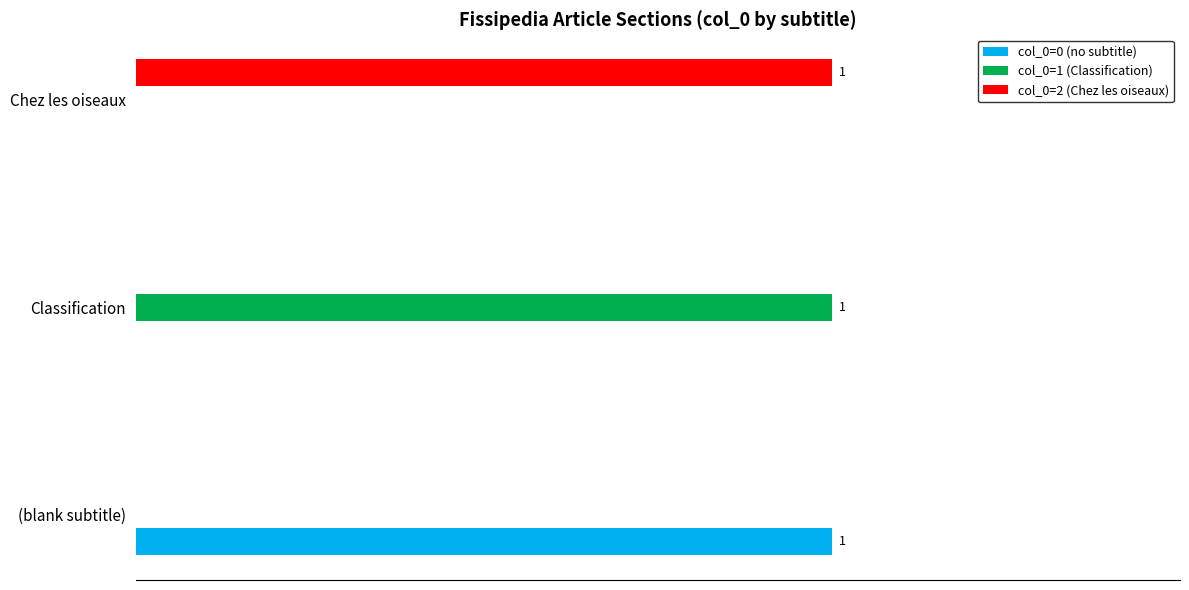

What are all the series names shown in the legend?

col_0=0 (no subtitle), col_0=1 (Classification), col_0=2 (Chez les oiseaux)